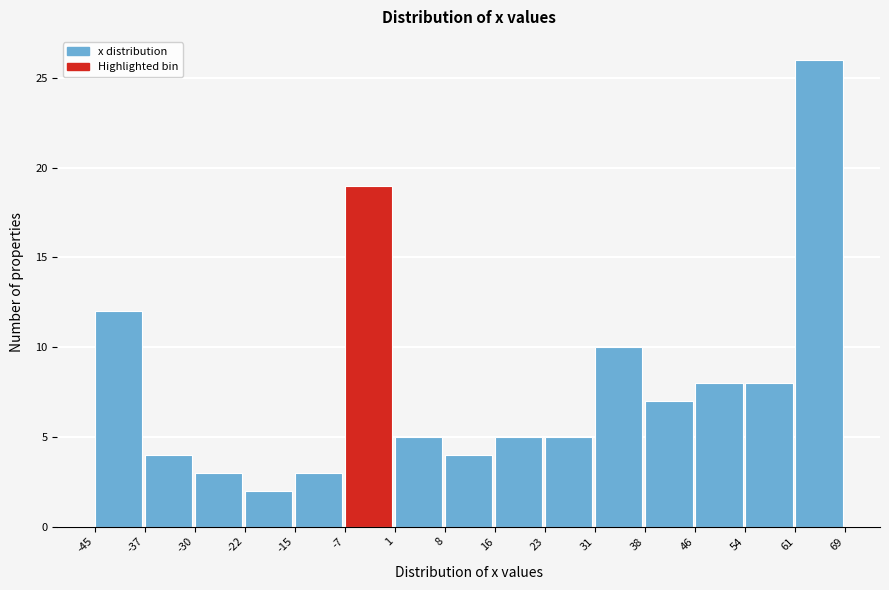

Over which range of the x-axis is the bar tallest?

61 to 69